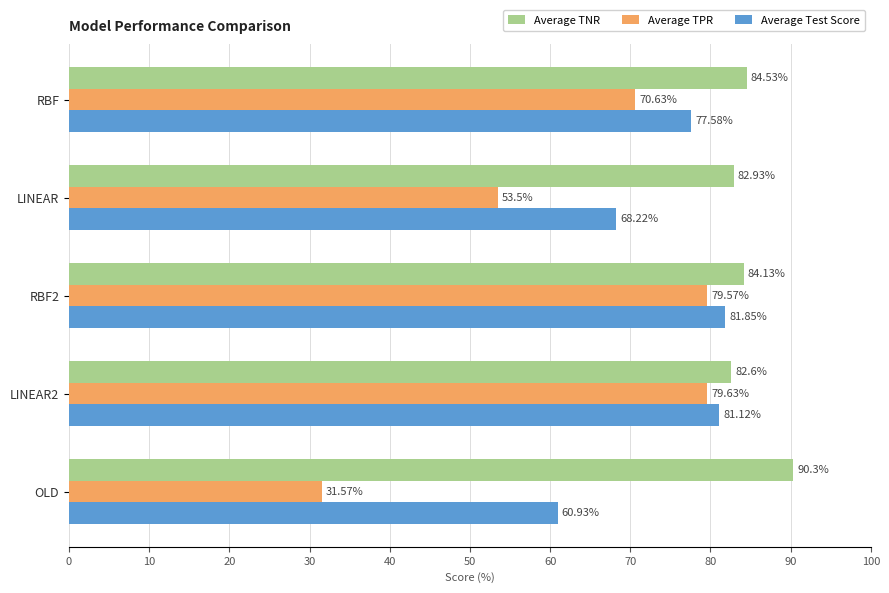

What is the spread (max minus min) of values at RBF2?

4.6